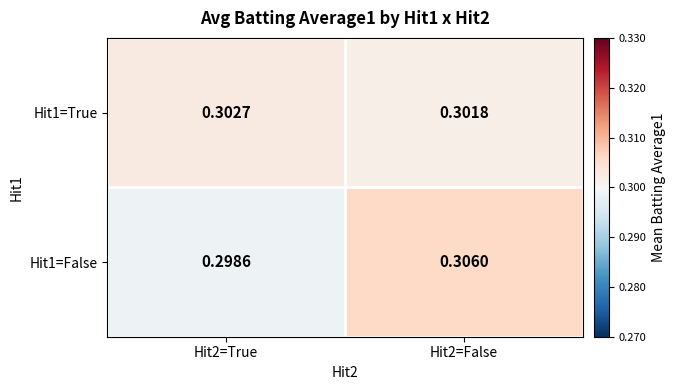

At which category is the sum across all series the highest?

Hit2=False